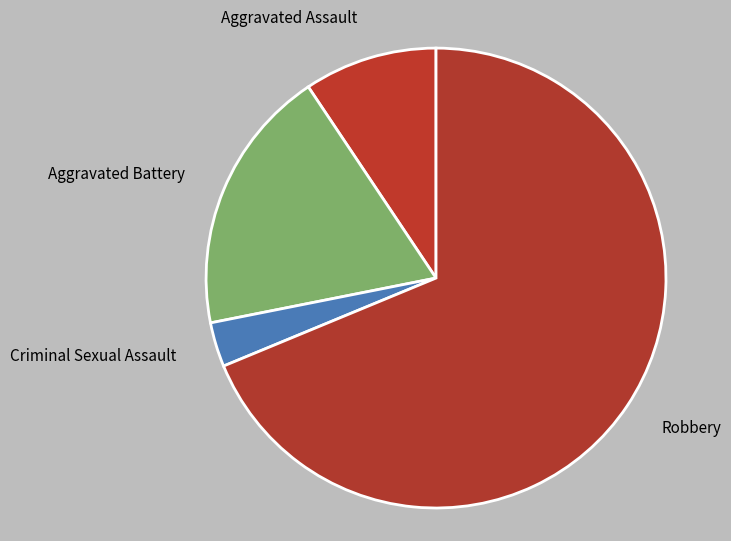

Which slice is the smallest?

Criminal Sexual Assault